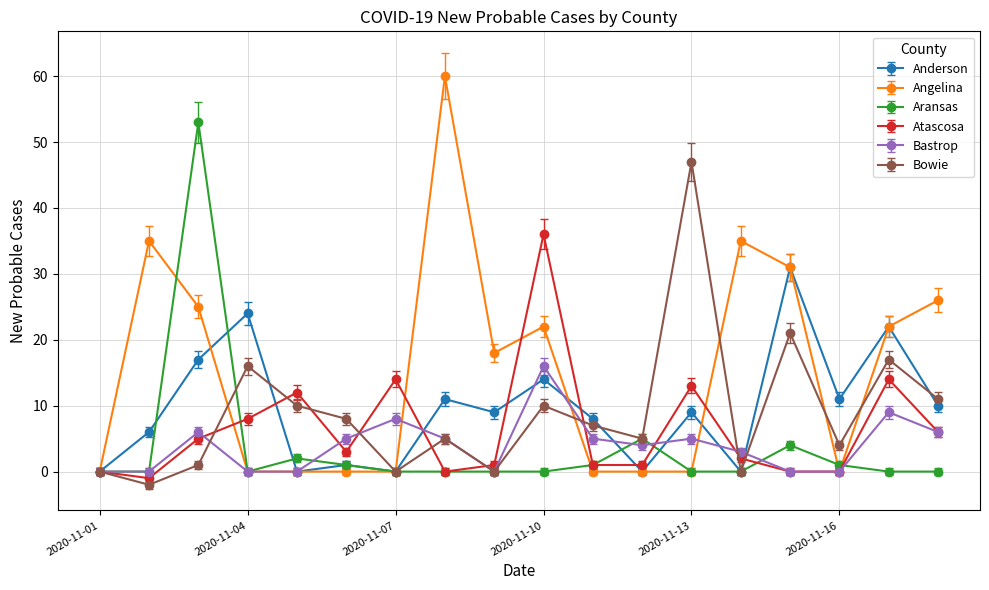

Which series has the largest range (max minus min)?

Angelina